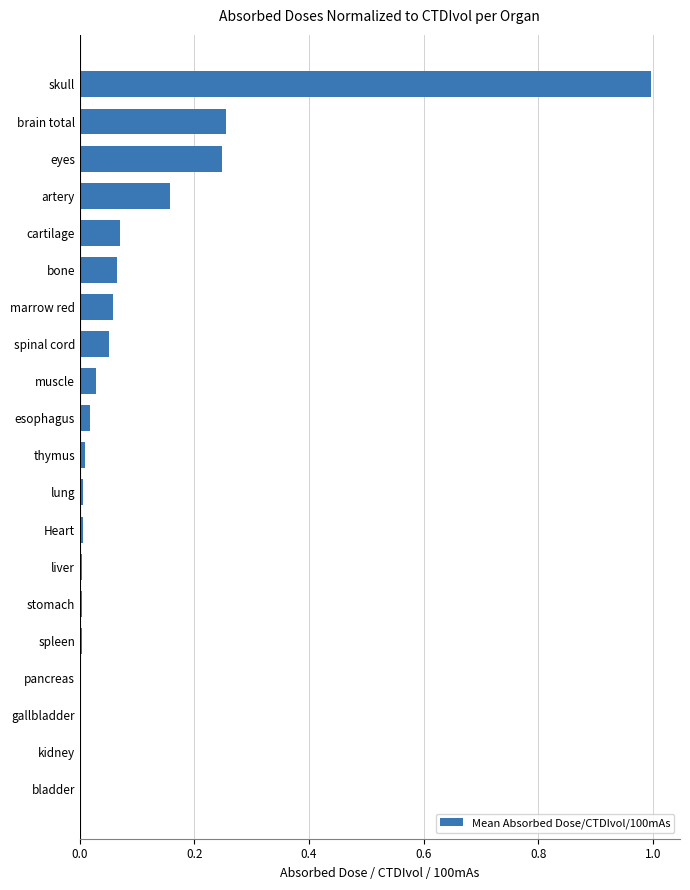

Which label corresponds to the largest value in the chart?

skull